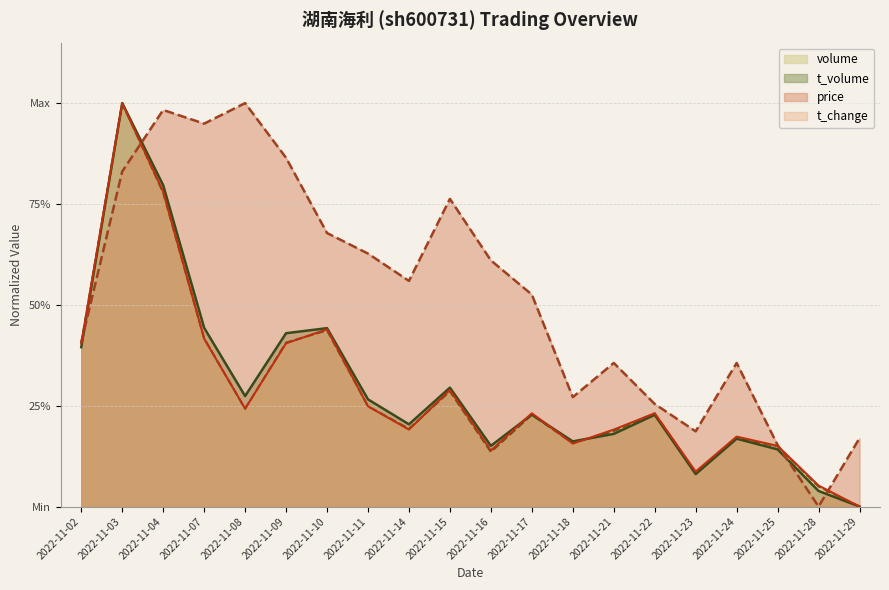

Where is volume nearest to the value 0?

2022-11-29